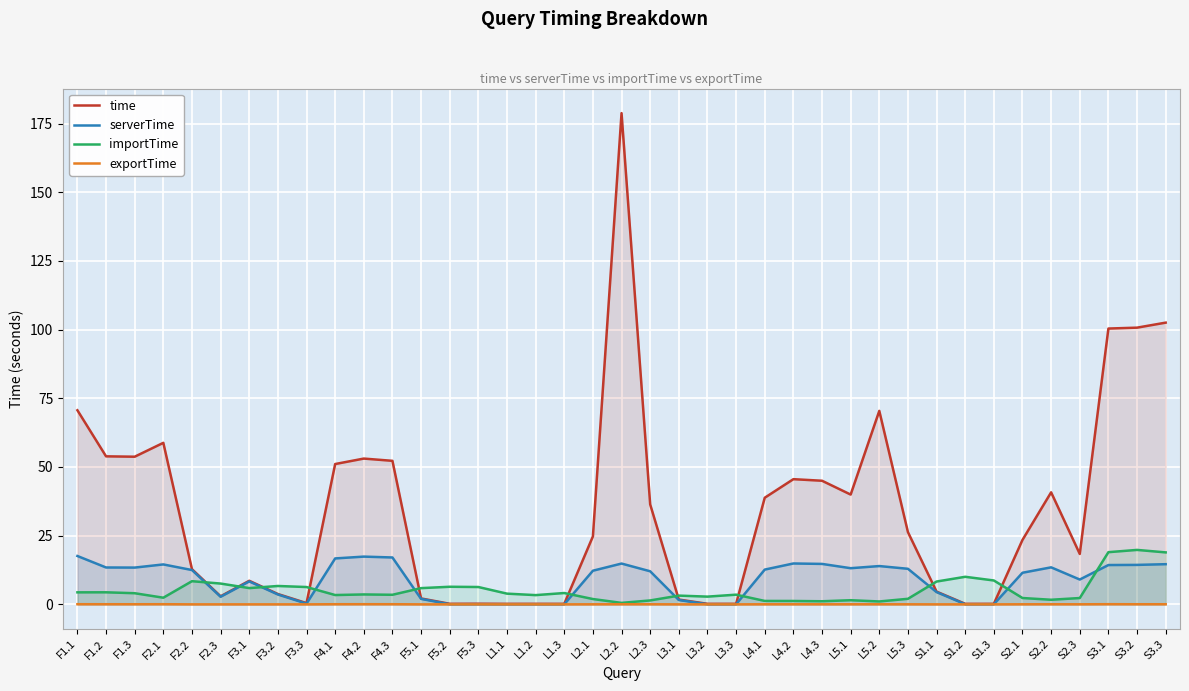

How many data points in serverTime are less than 12?

18